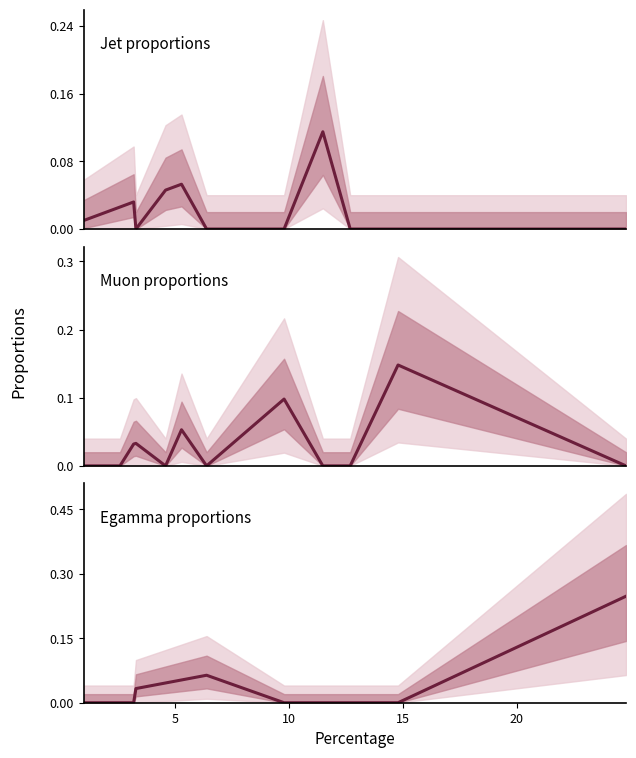

The Jet proportions series shows 0.1 at 7. True or false?

False